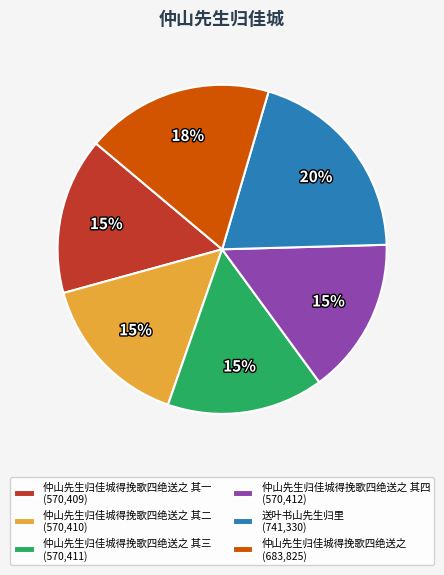

Is 仲山先生归佳城得挽歌四绝送之 (683,825) the majority of the pie?

No